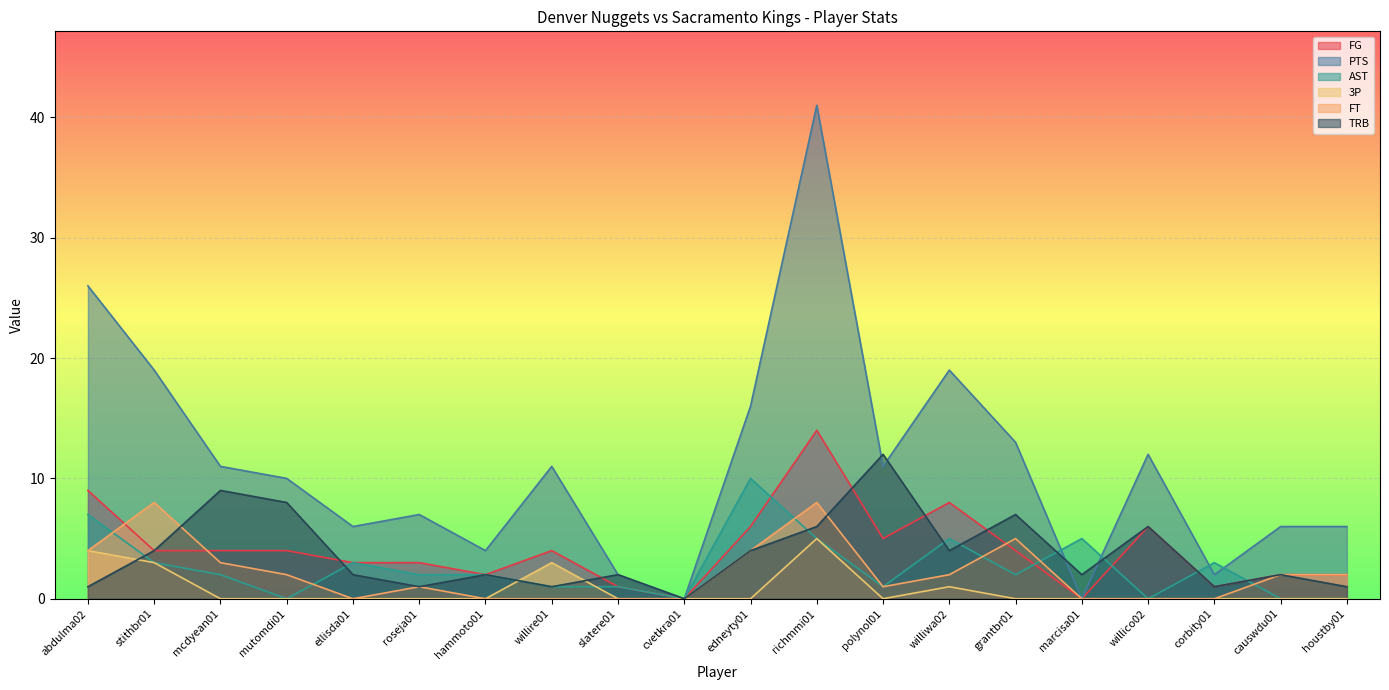

Rank the series at richmmi01 from lowest to highest value.

AST, 3P, TRB, FT, FG, PTS